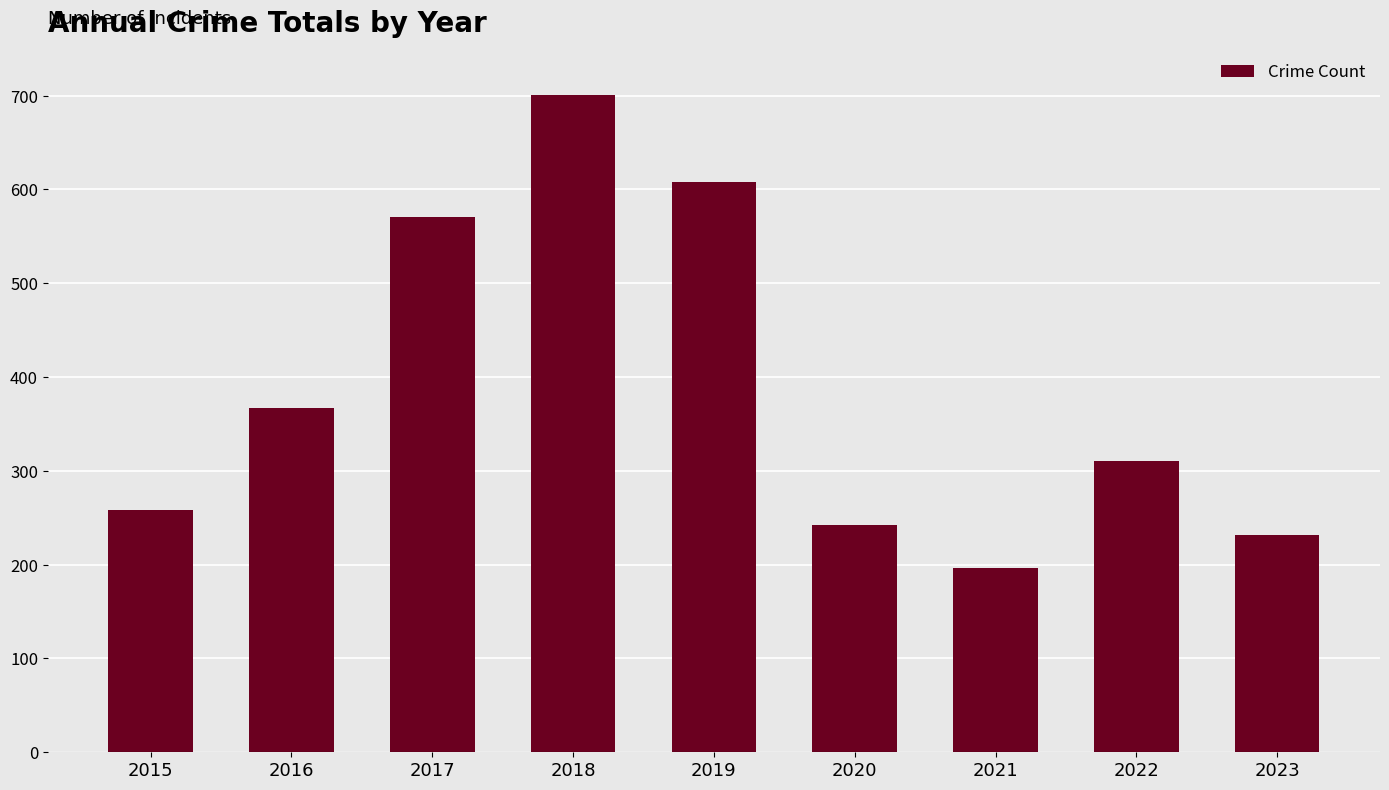

What is the value of the 9th bar from the left?

232